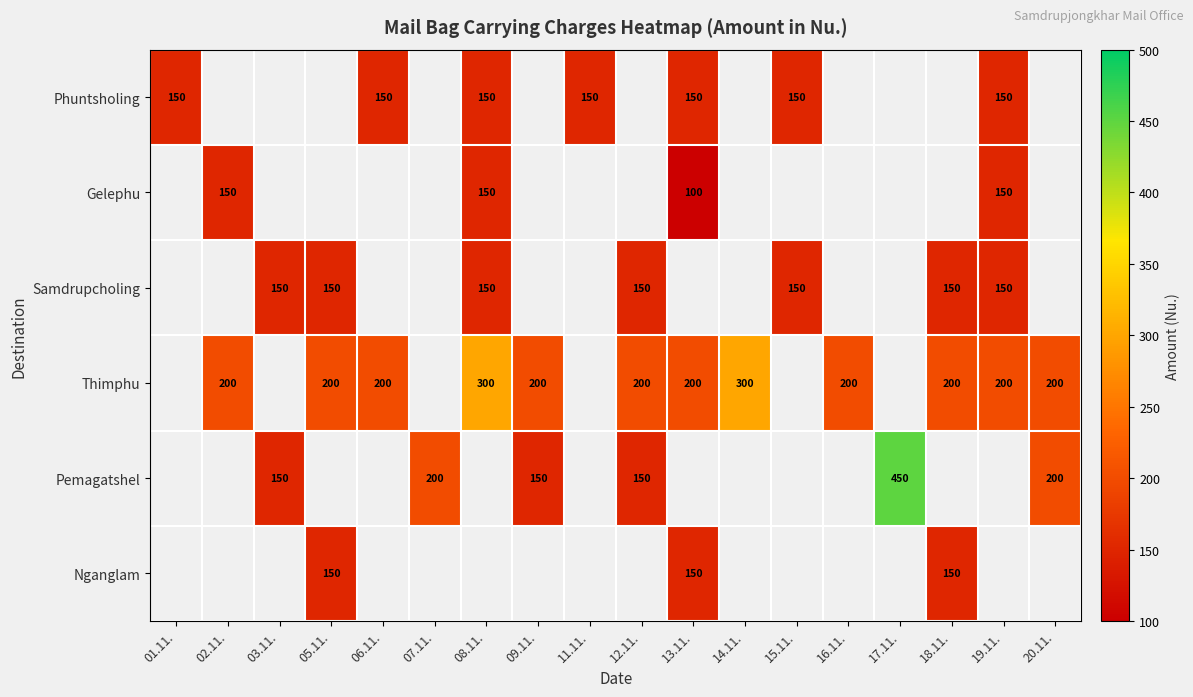

Is it true that Gelephu equals 59 at 19.11.?

False